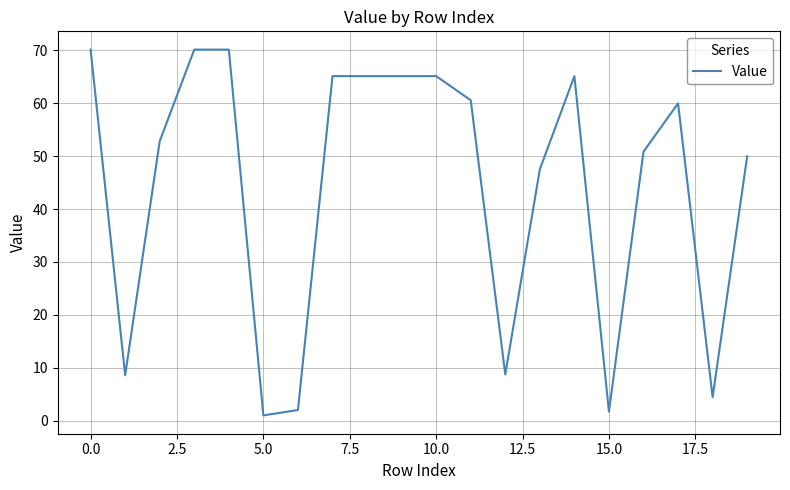

What is the difference between the maximum and minimum values?

69.1